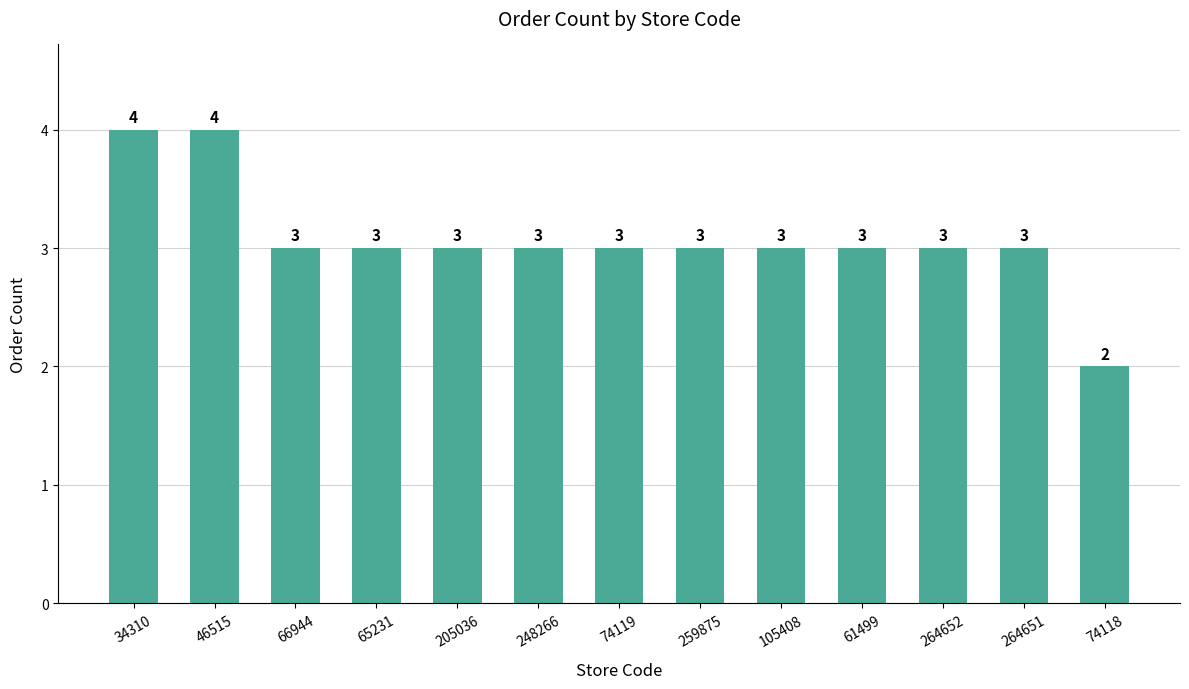

How many values are below 3?

1